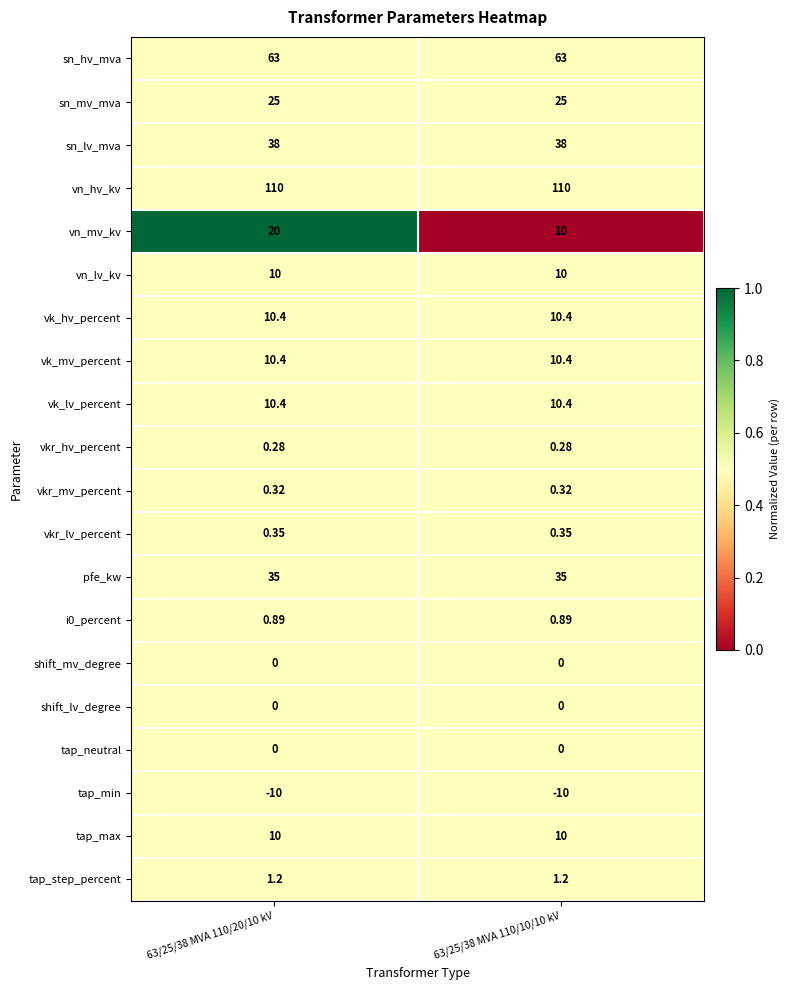

Is the value of vk_lv_percent at 63/25/38 MVA 110/20/10 kV greater than the value of tap_neutral at 63/25/38 MVA 110/20/10 kV?

Yes